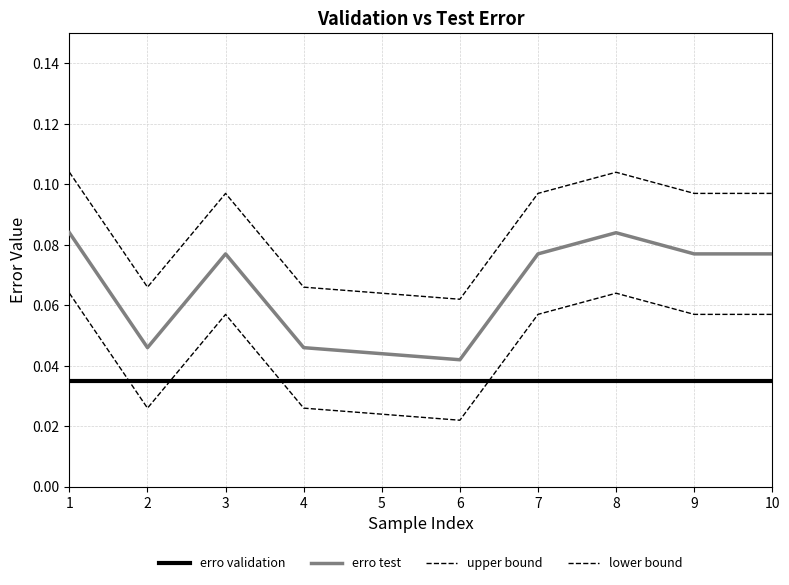

What is the total value across all series at 2?

0.2